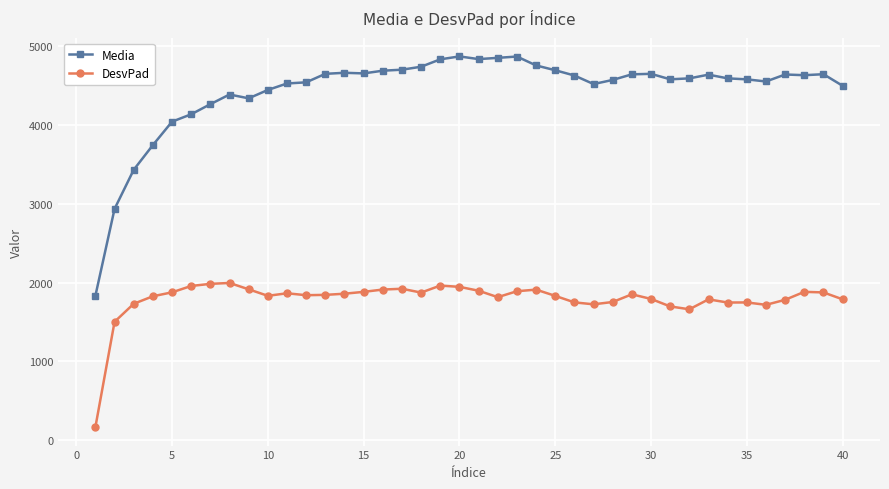

Rank the series by their maximum value, from lowest to highest.

DesvPad, Media